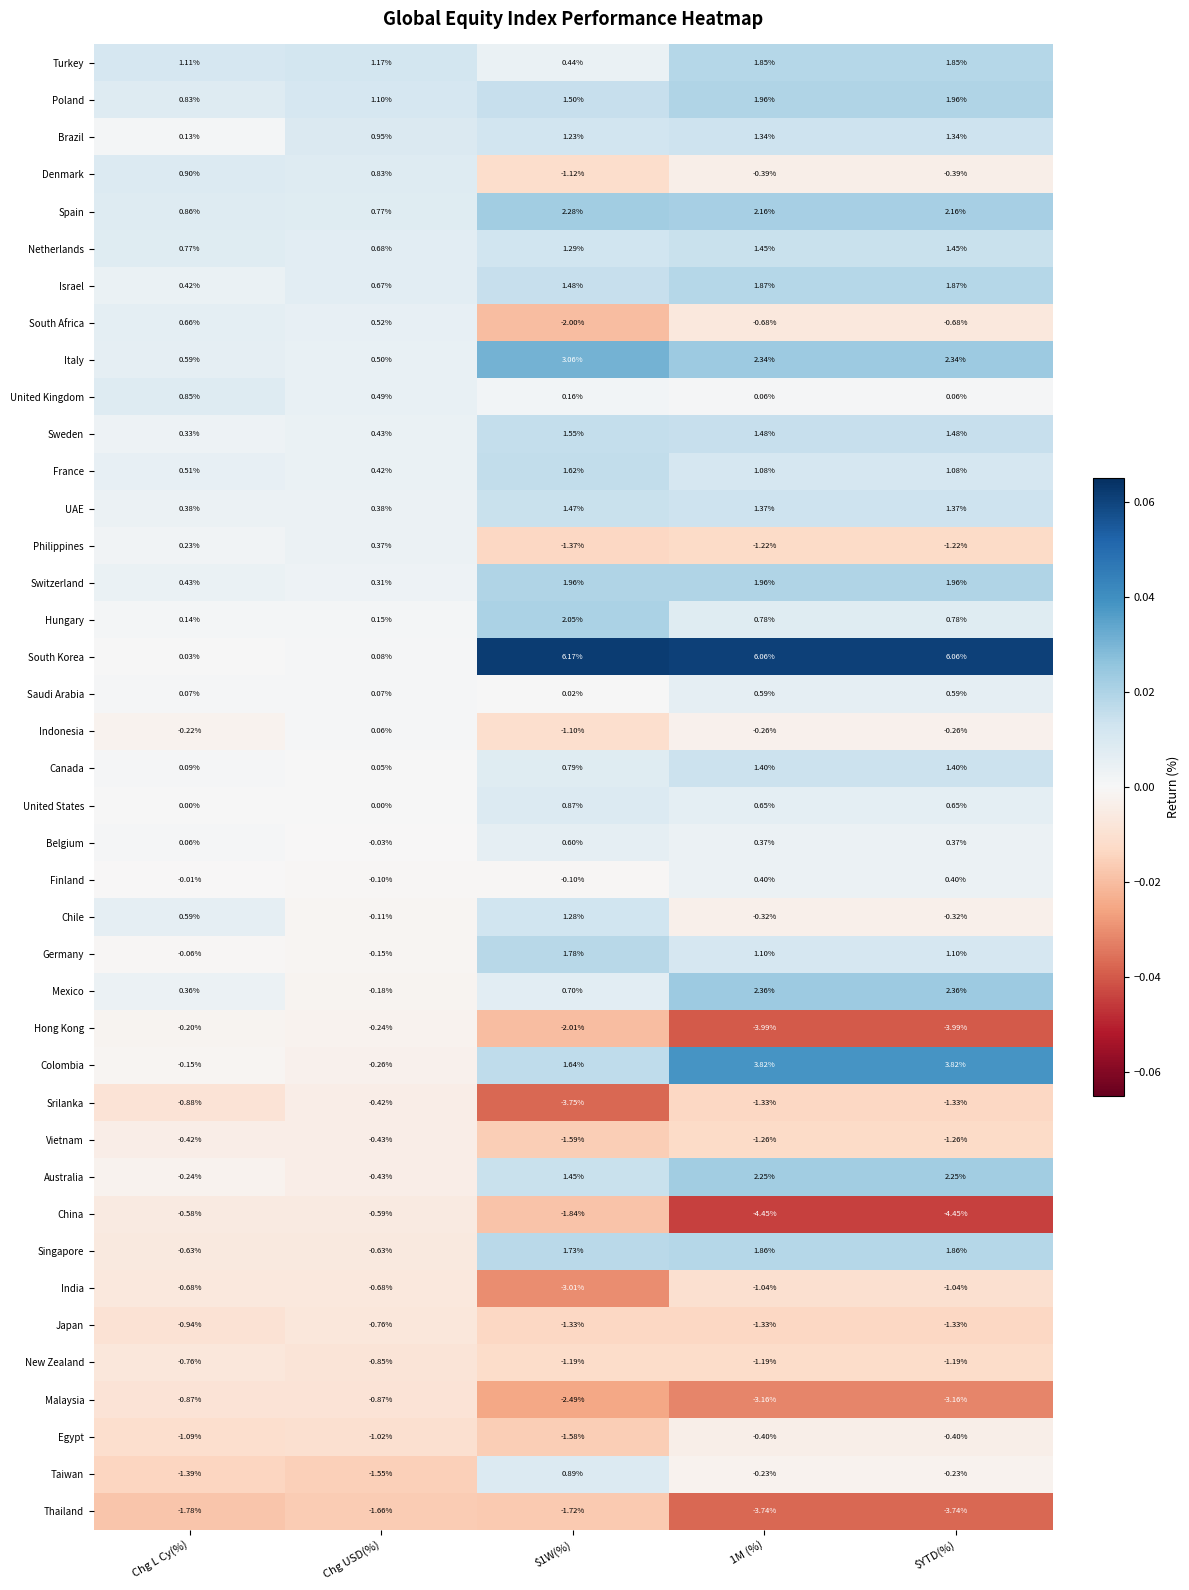

Is the value of Denmark at $YTD(%) greater than the value of Srilanka at 1M (%)?

Yes